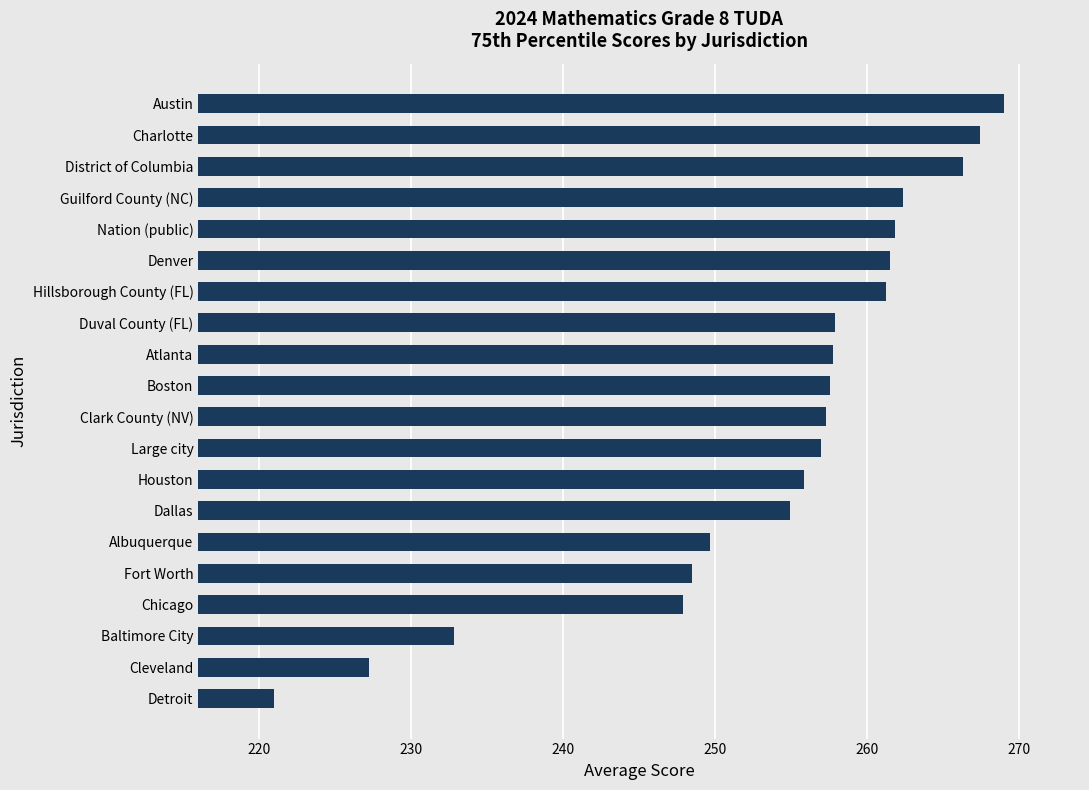

The value at Duval County (FL) is 454.3. True or false?

False